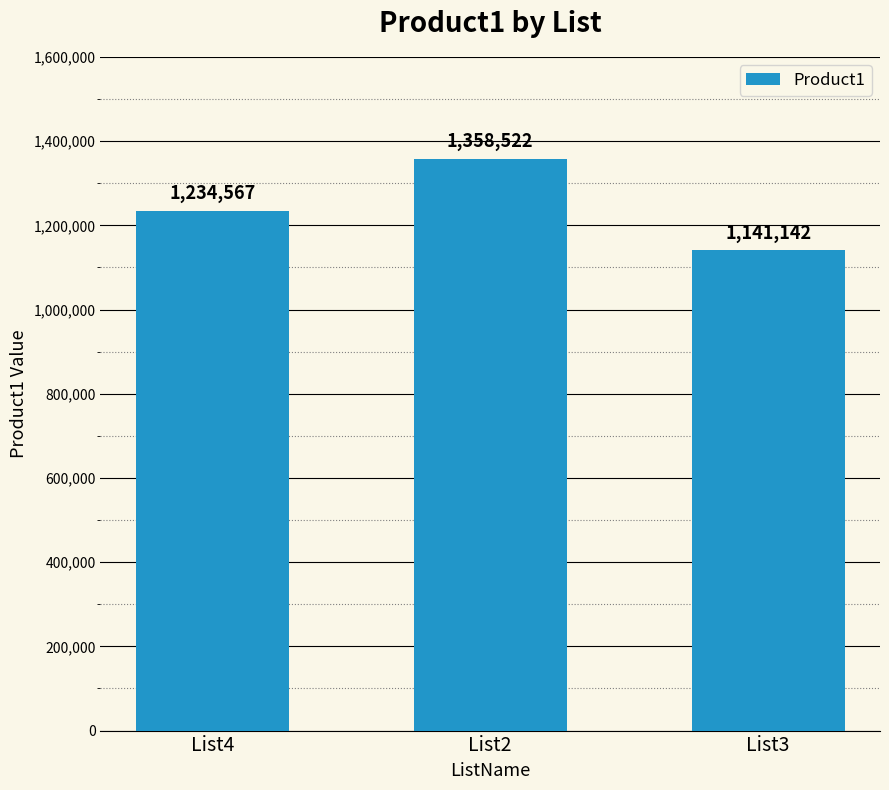

How many values are between 1141142 and 1358522?

3